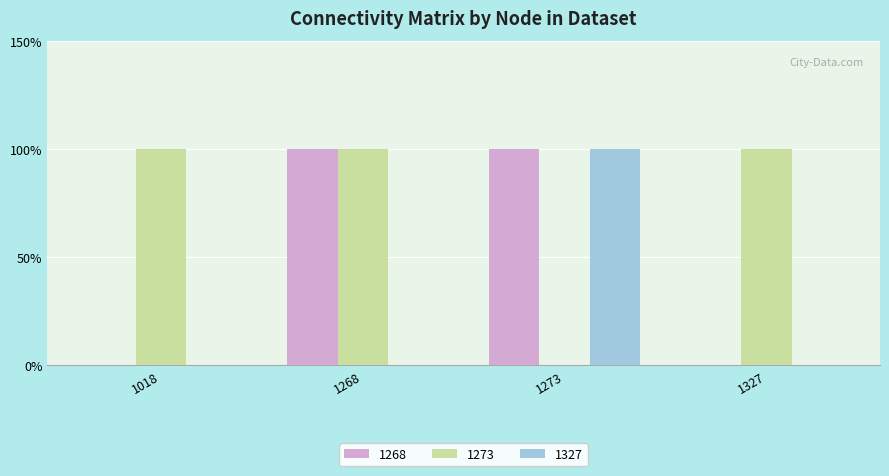

Rank the categories by 1273 value from highest to lowest.

1018, 1268, 1327, 1273